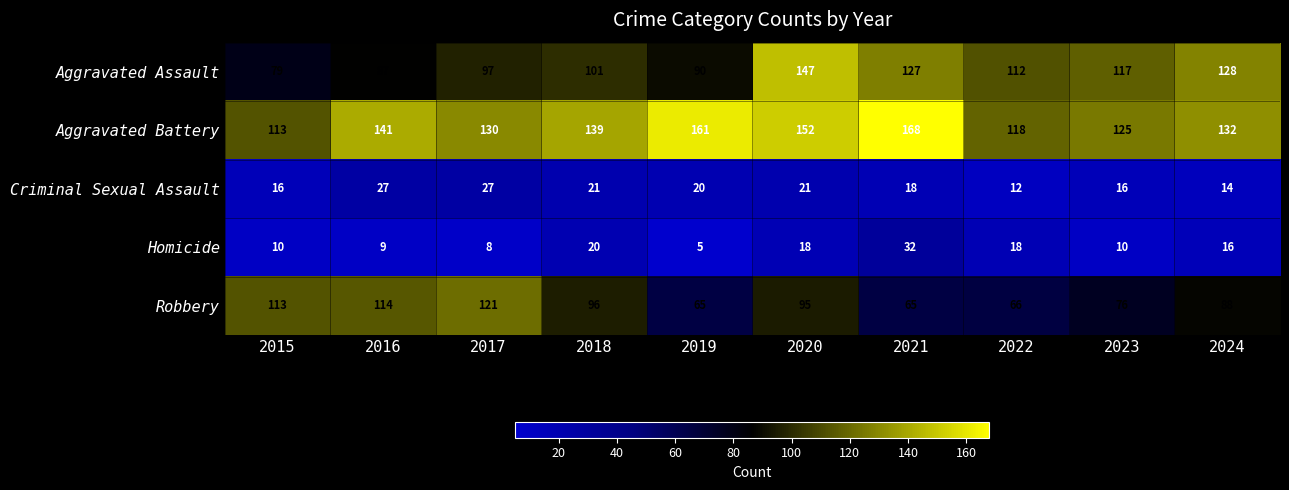

How many data points in Aggravated Assault are less than 112?

5